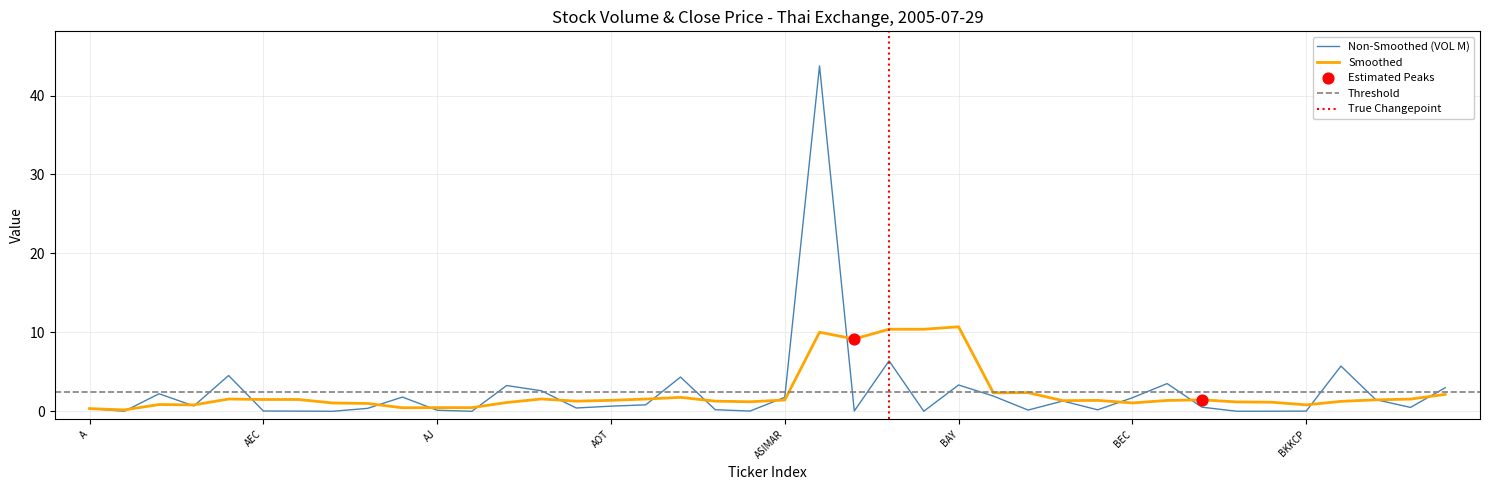

Between ASP and APURE, which is larger?

ASP